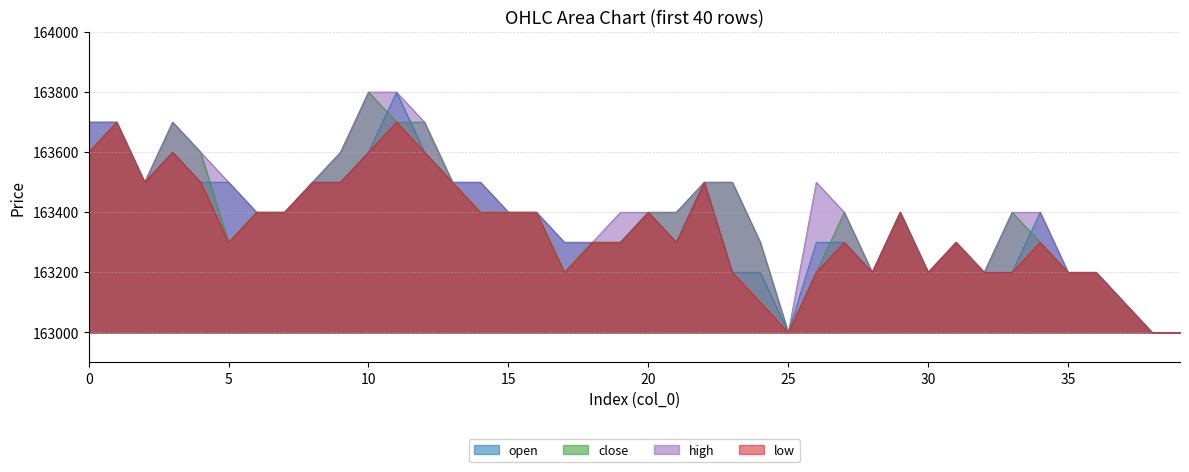

What is the value of the low point at the 22nd from the left?

163300